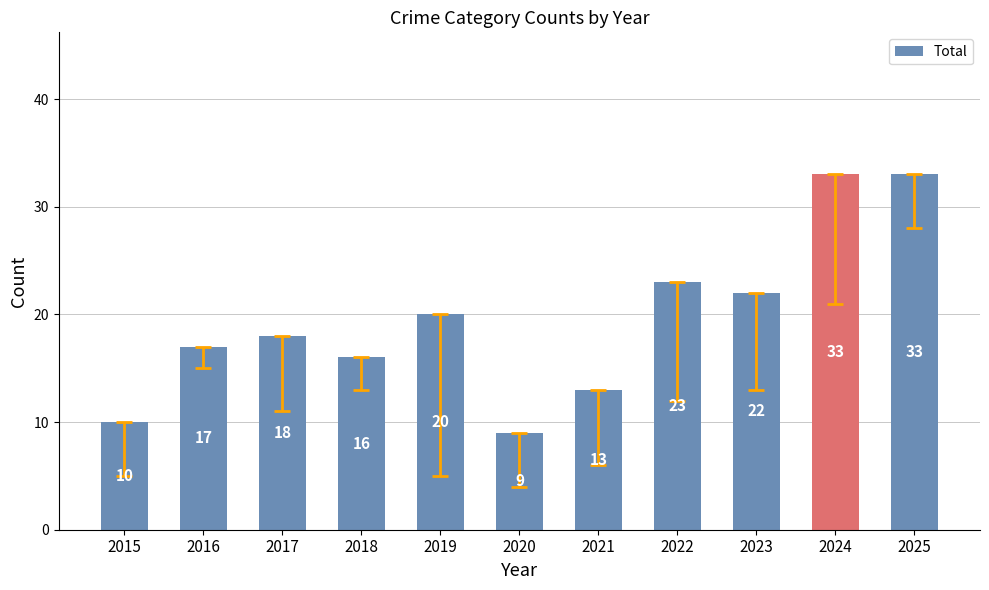

What is the difference between the second highest and second lowest values?

23